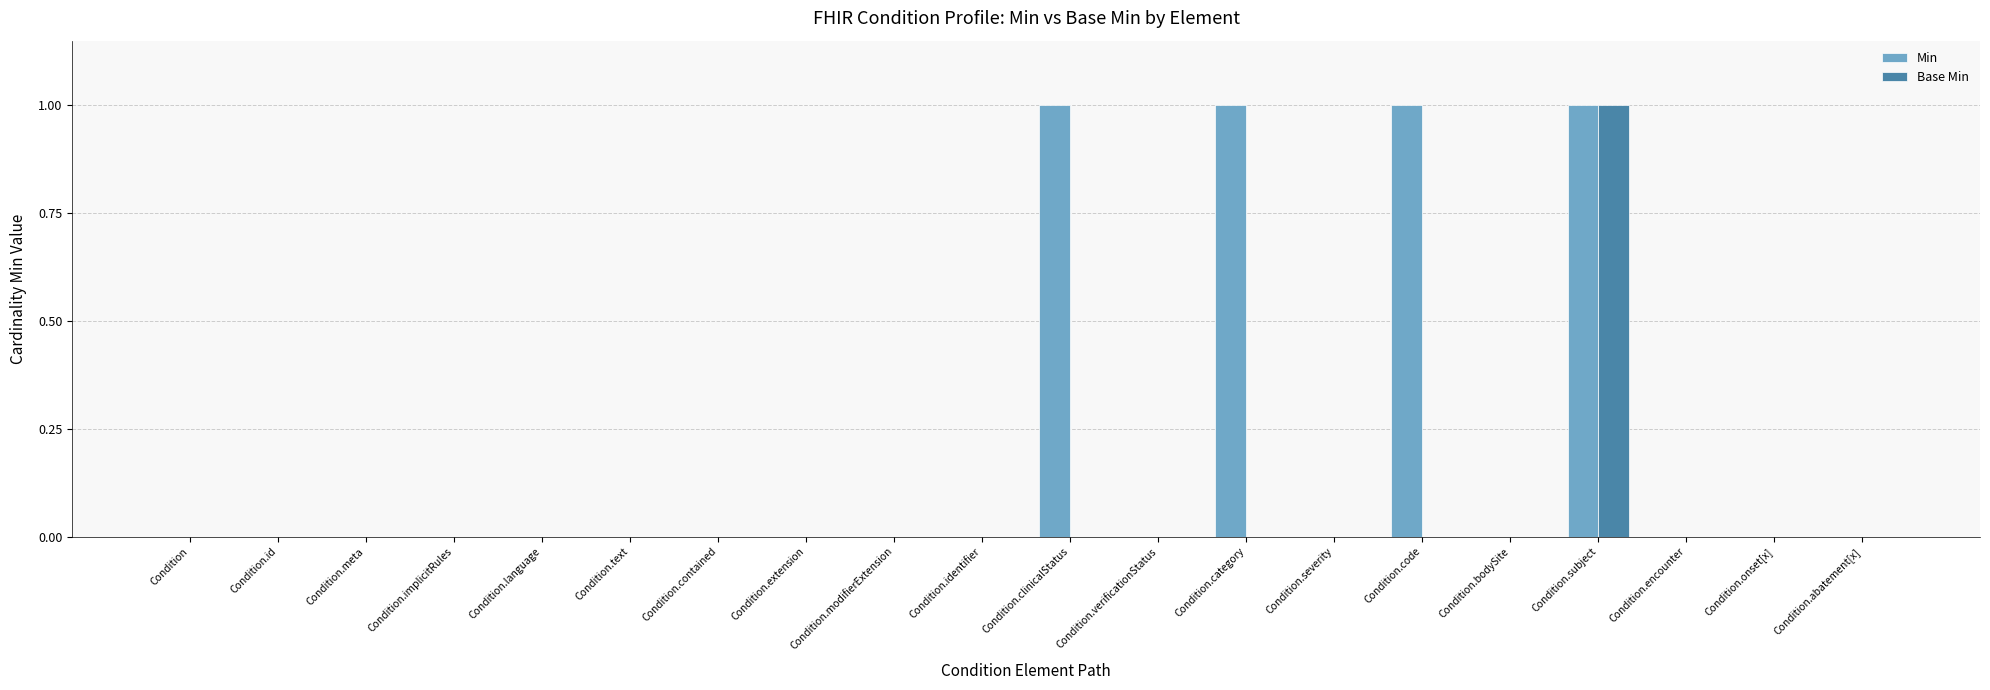

How many categories are shown in the chart?

20